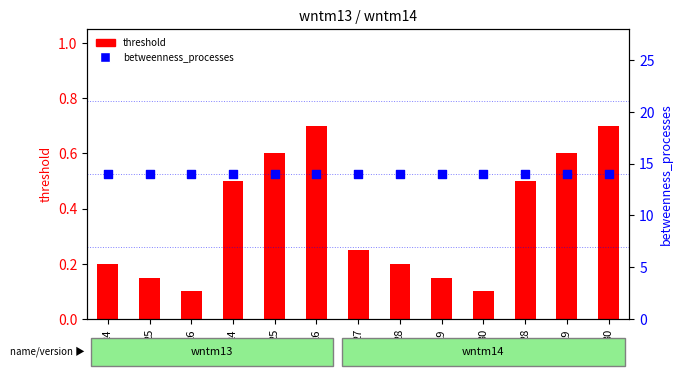

At which category is the sum across all series the highest?

26